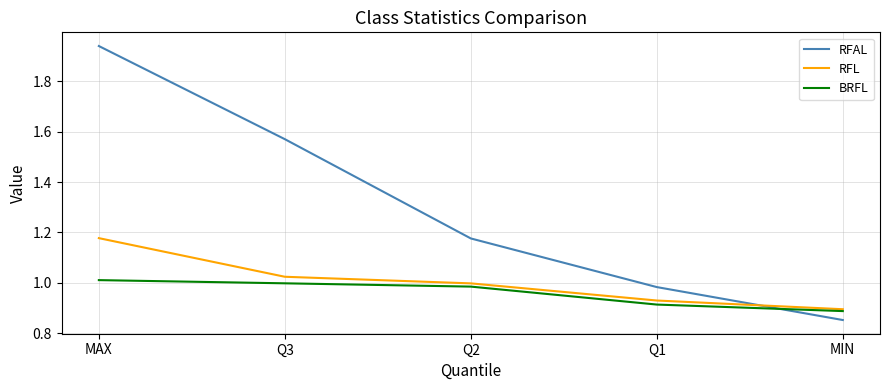

Rank the series by their maximum value, from lowest to highest.

BRFL, RFL, RFAL